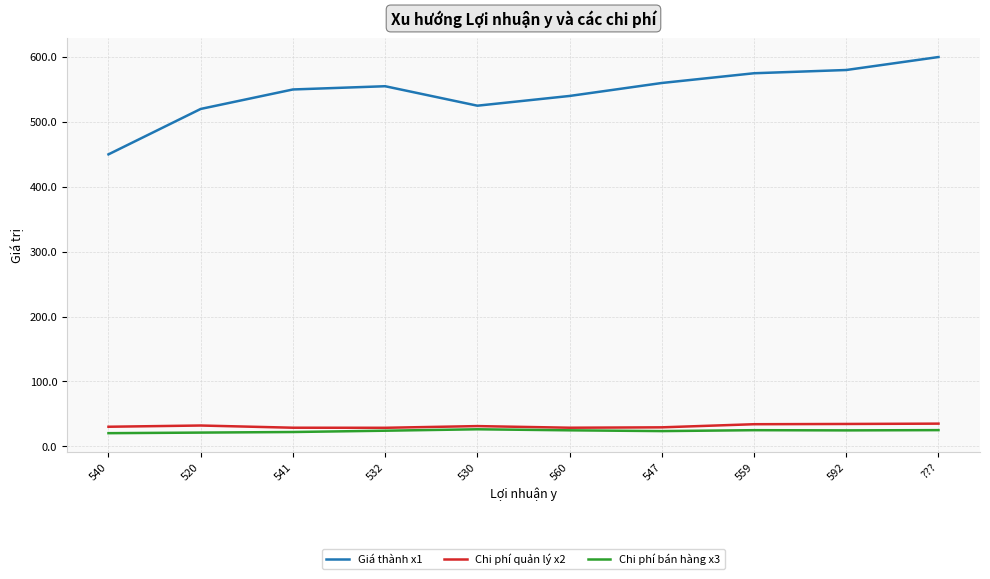

At which category does the chart reach its peak across all series?

???